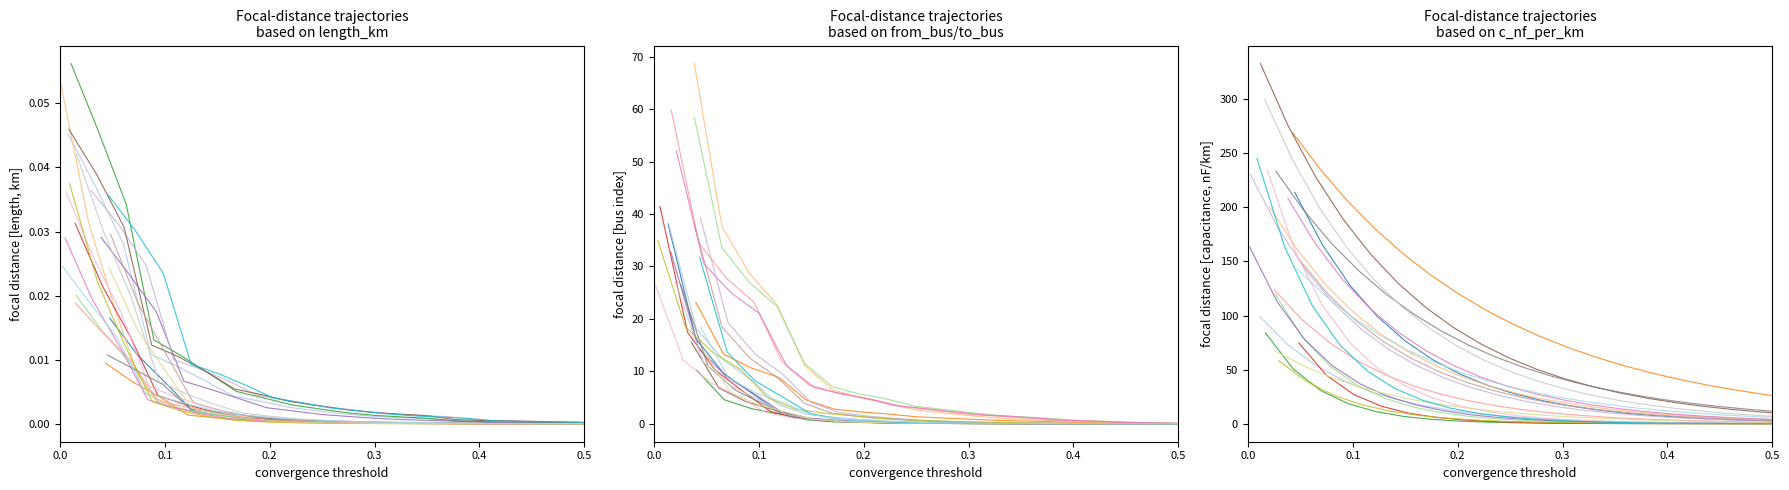

What is the value of the cap_0 point at the 3rd from the left?

127.8